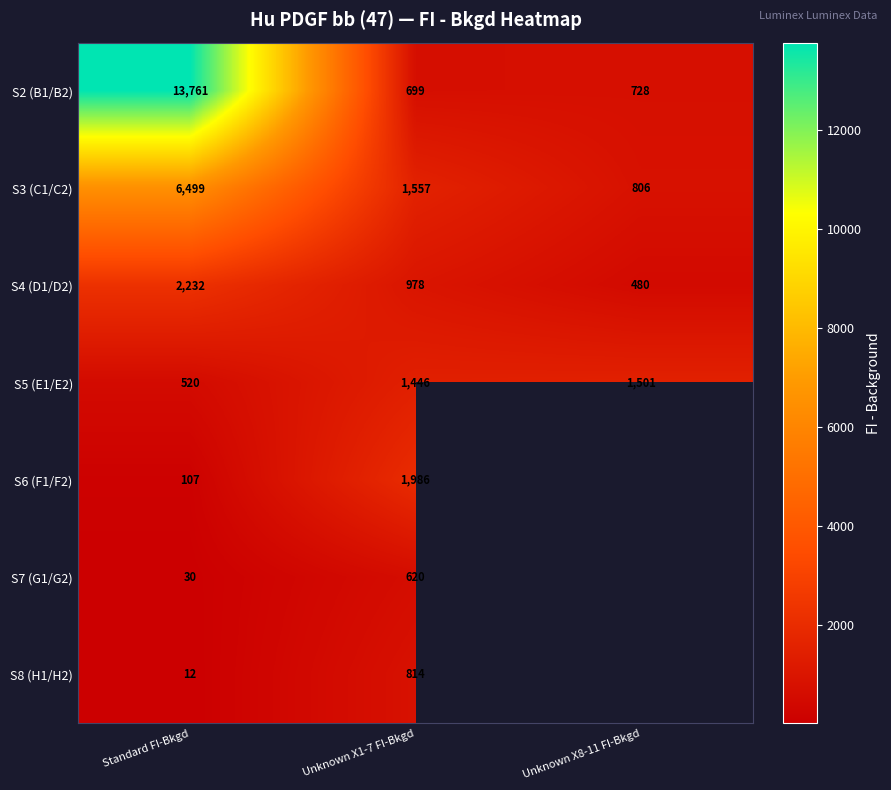

What is the total value across all series at Unknown X1-7 FI-Bkgd?

8100